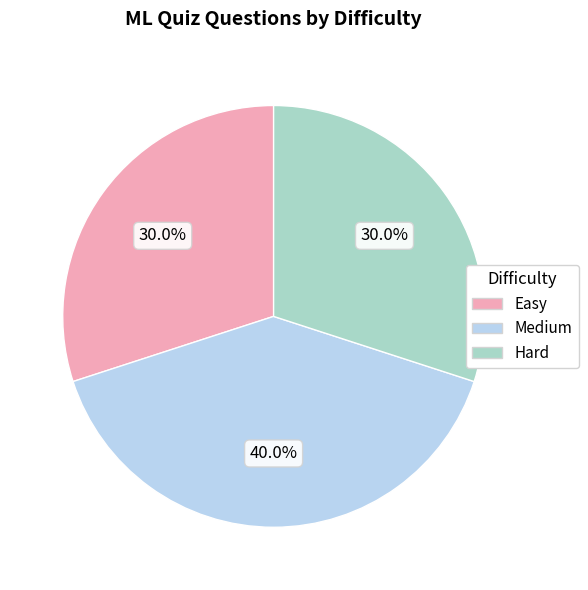

Which slice is the largest?

Medium